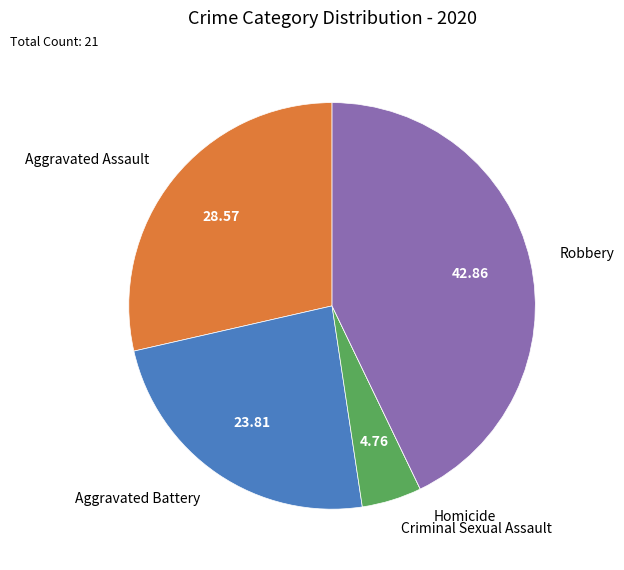

What is the largest slice in the pie chart?

Robbery